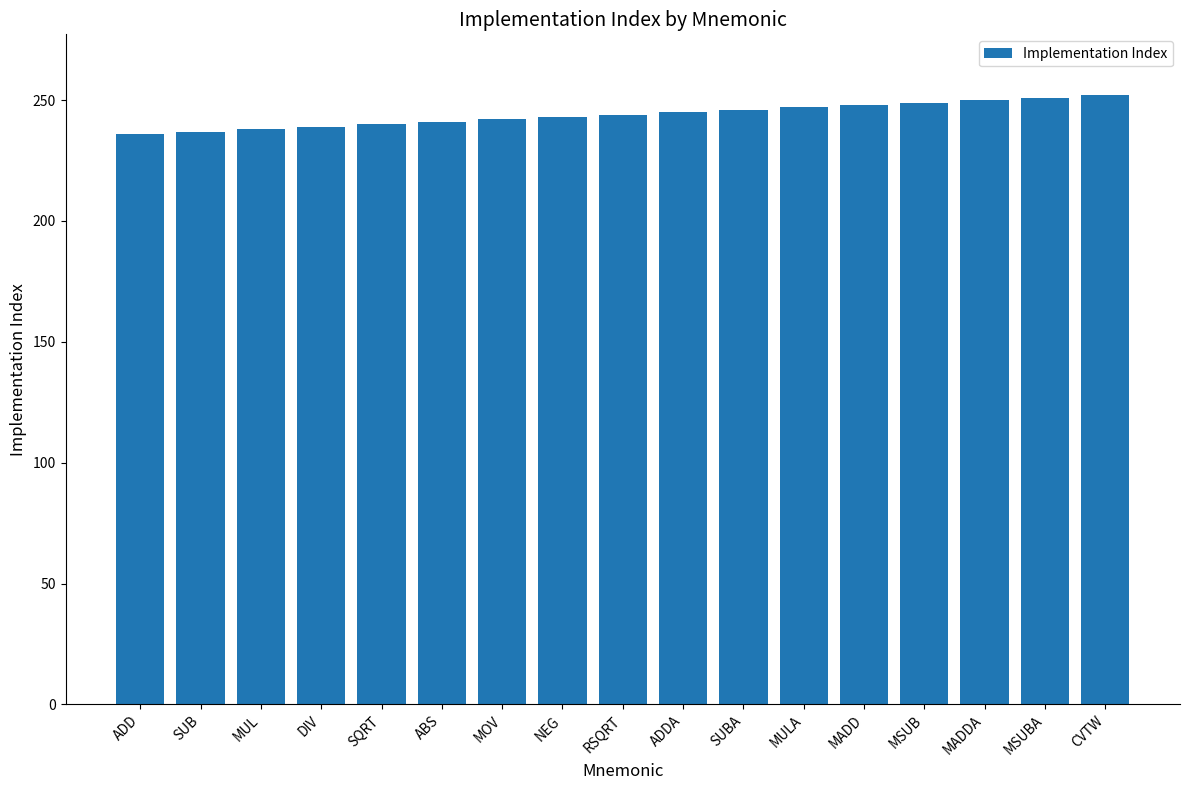

What is the label of the 5th bar from the left?

SQRT